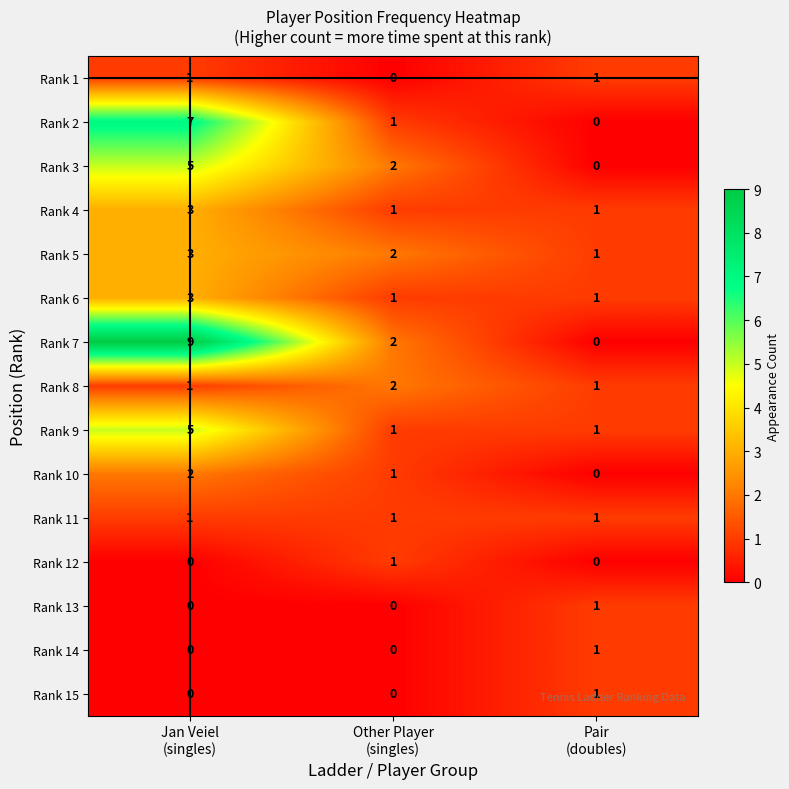

What is the difference between the highest and lowest values at Pair
(doubles)?

1